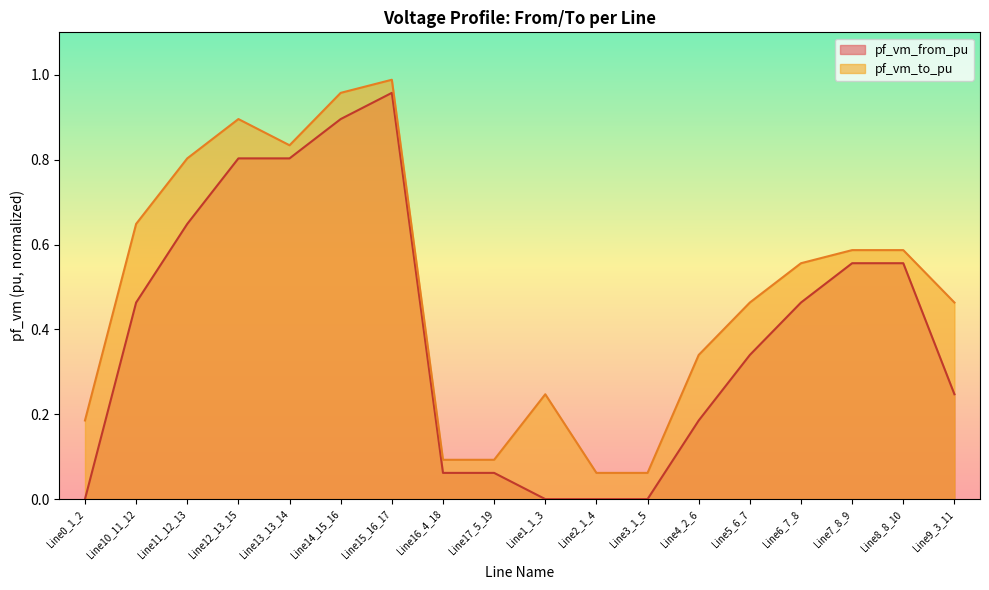

True or false: pf_vm_from_pu and pf_vm_to_pu cross at least once.

False